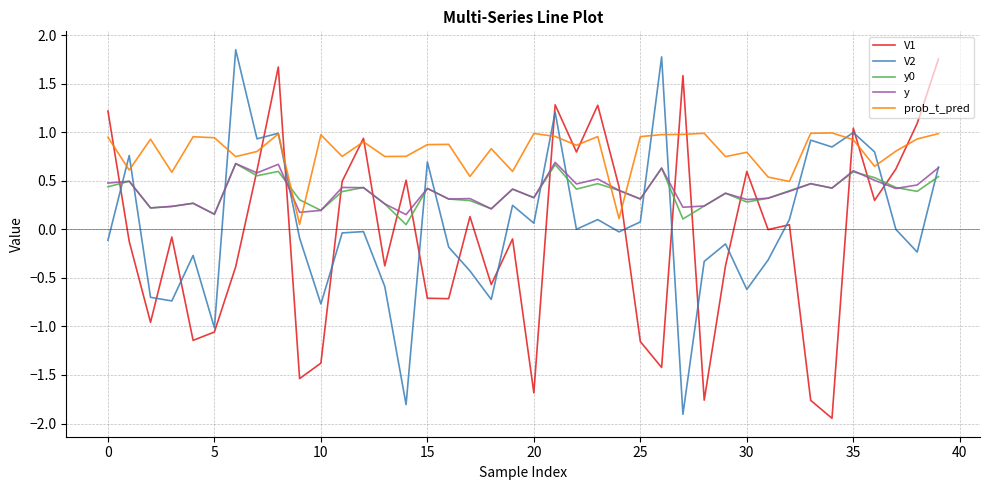

True or false: y0 and y intersect in this chart.

True